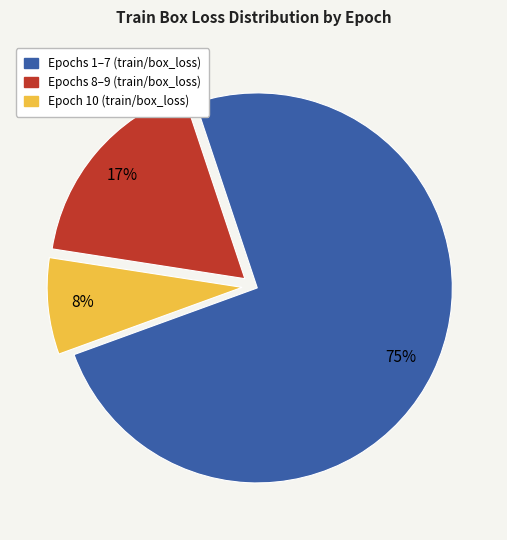

Does any single category account for the majority?

Yes